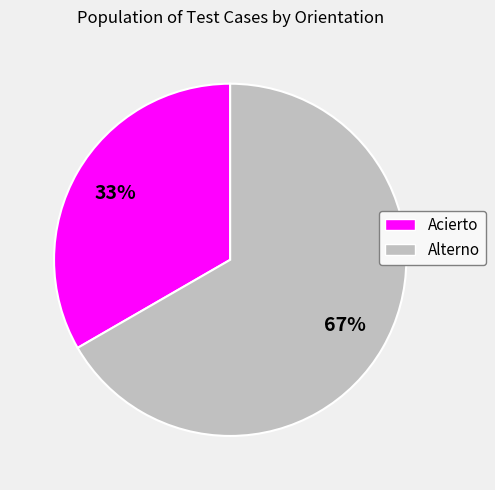

To the nearest percent, what percentage of the pie is Alterno?

67%